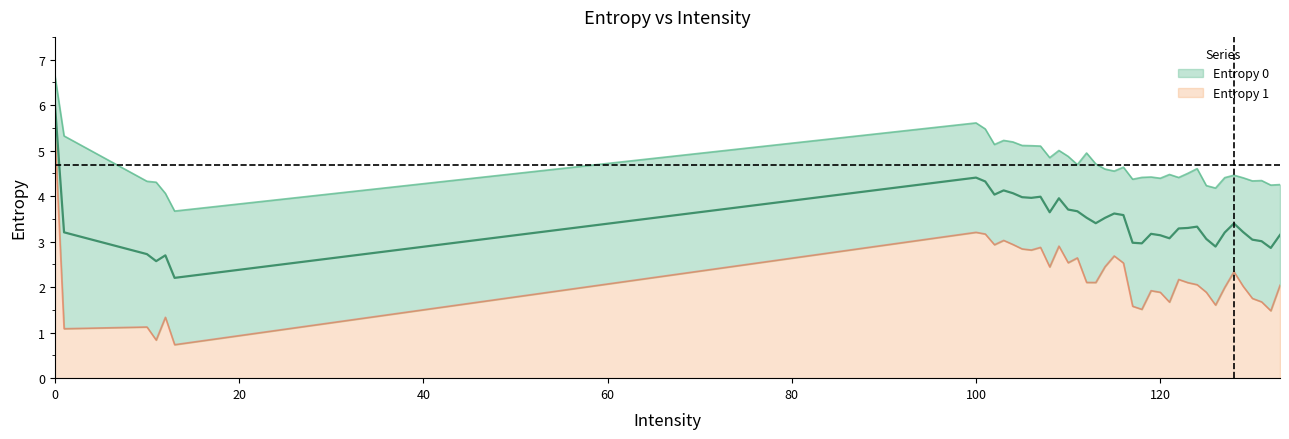

How many interior local valleys does the Entropy 0 series have?

11